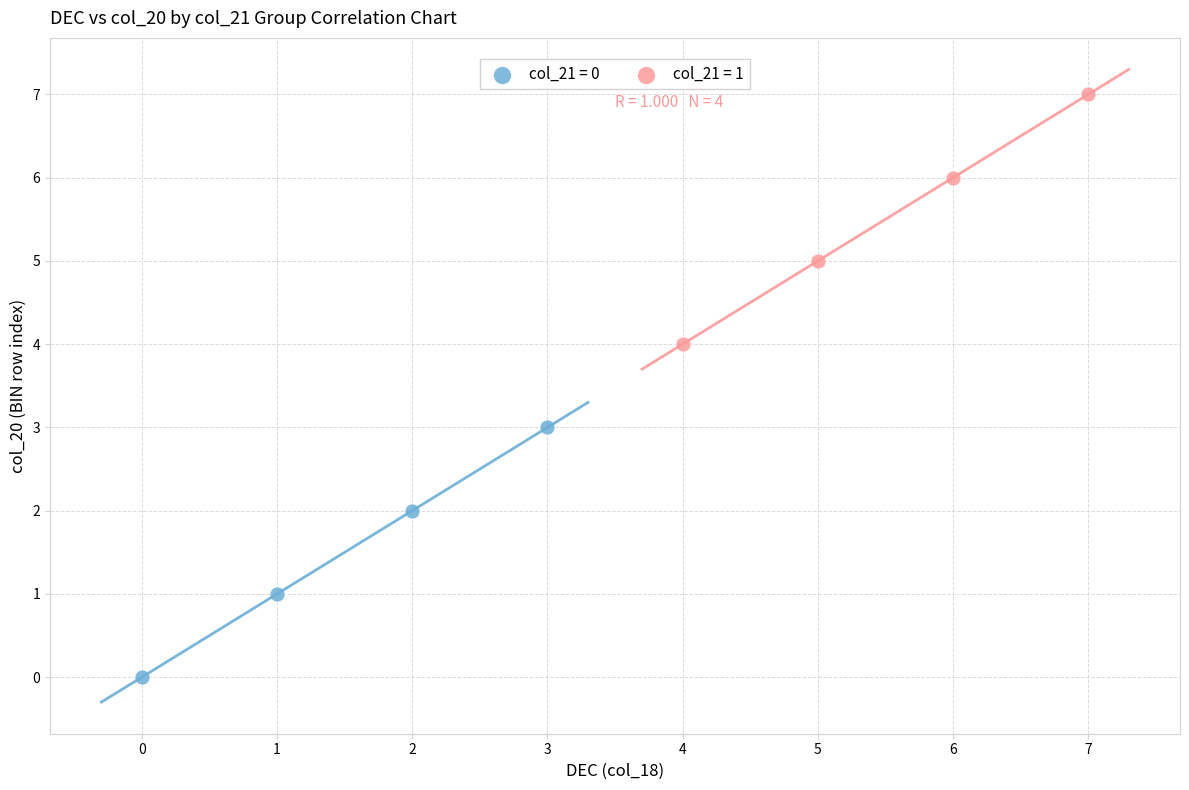

What are all the series names shown in the legend?

col_21 = 0, col_21 = 1